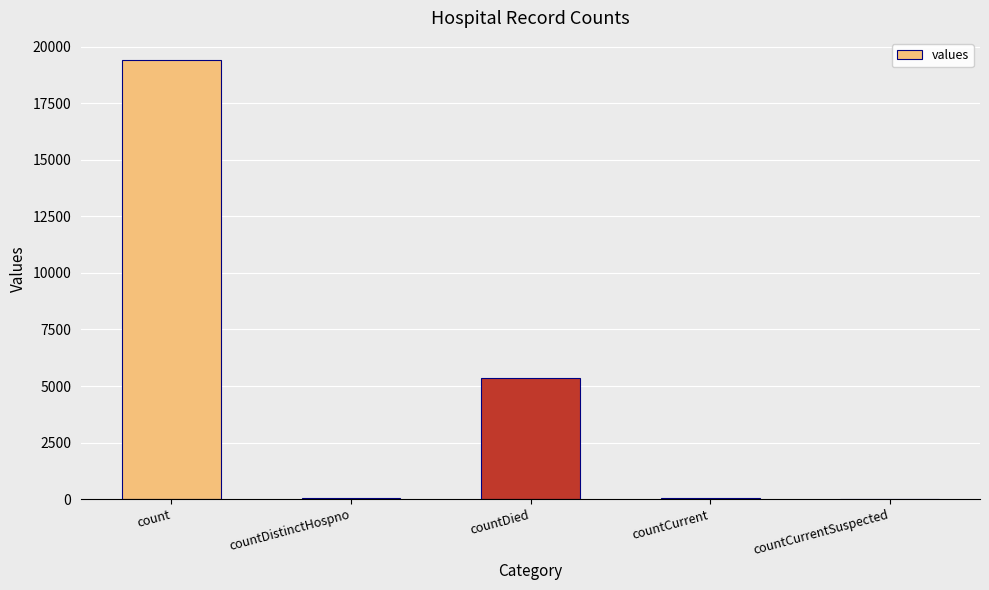

True or false: the data shows 2138 at countDied.

False